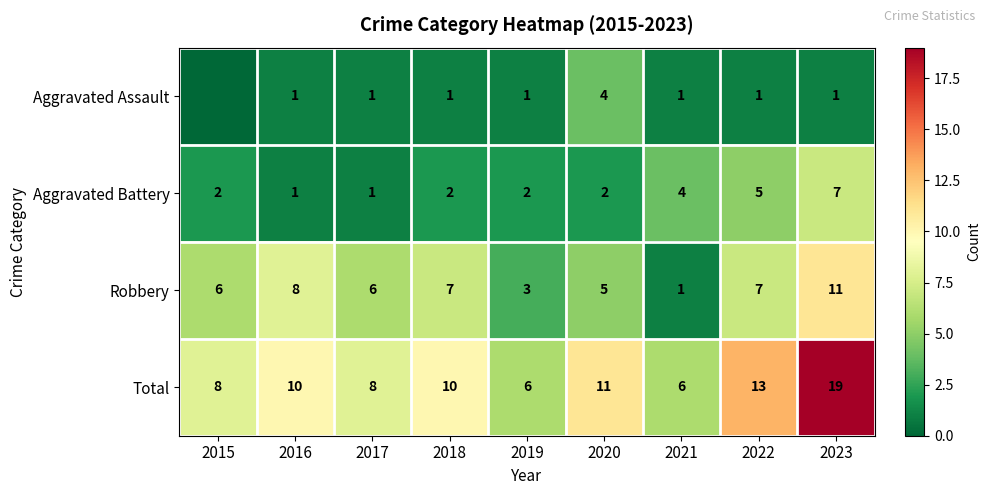

How many series are shown in this chart?

4